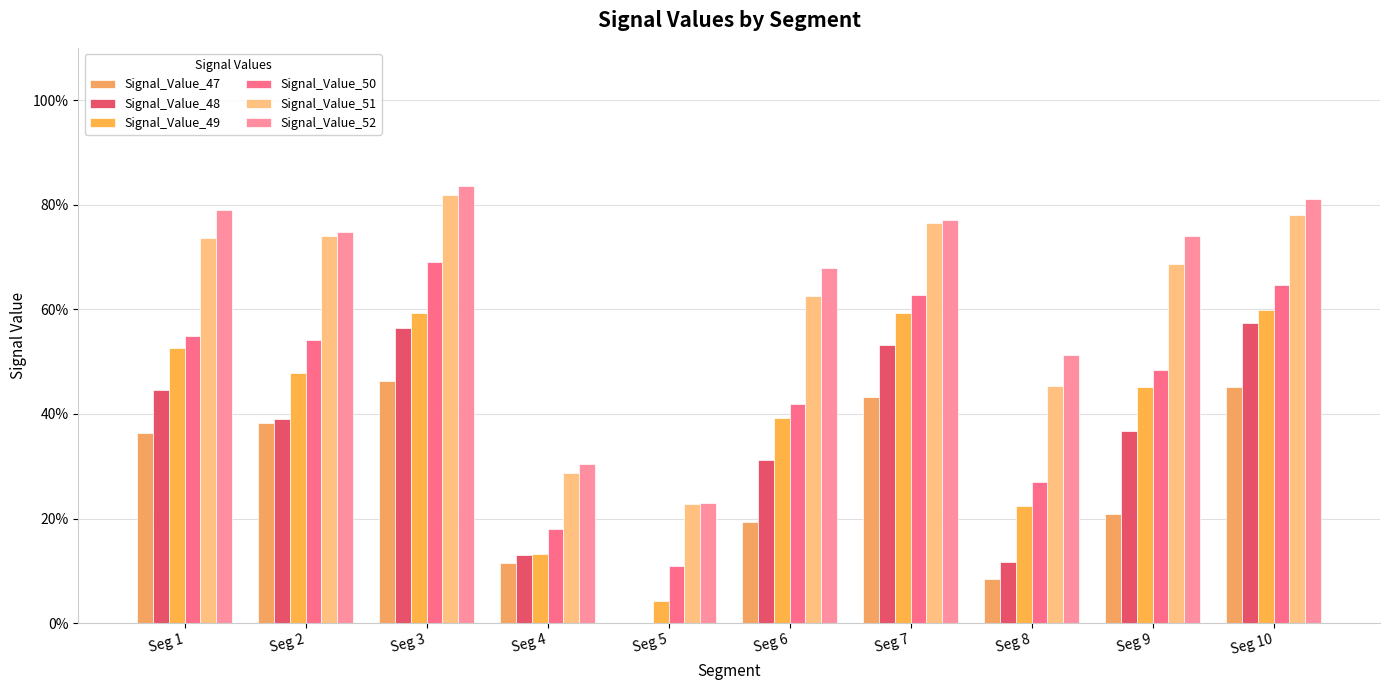

Are the bars horizontal?

No